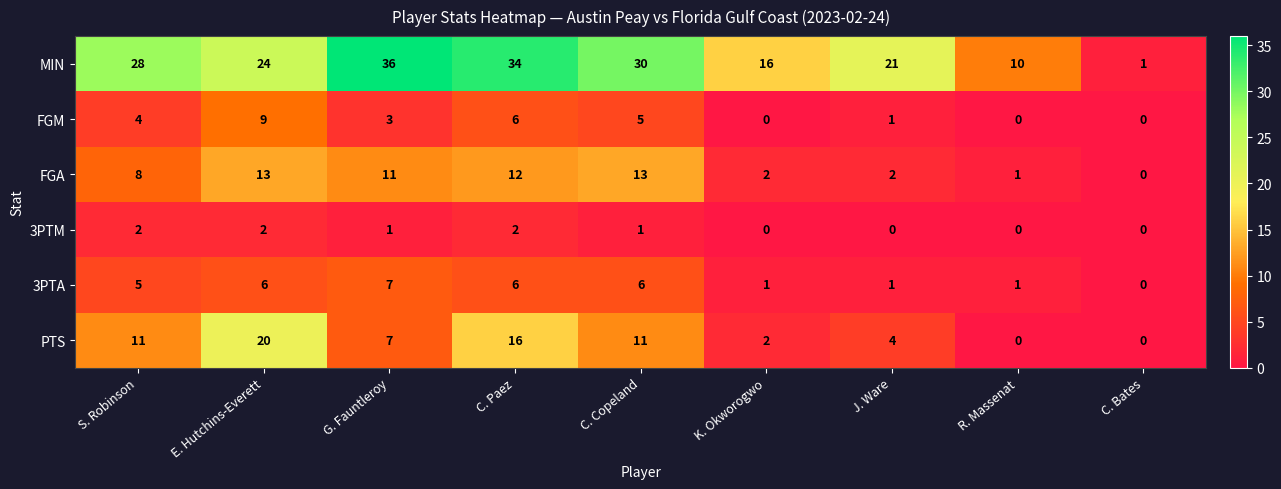

Which category has the lowest value in the MIN series?

C. Bates